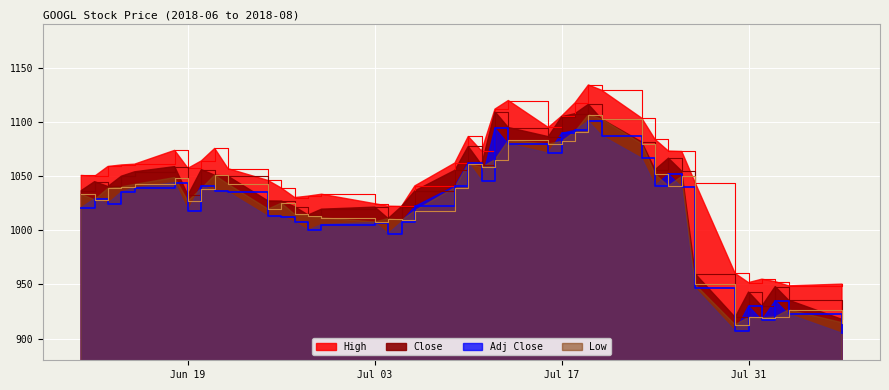

What is the sum of all Close values?

41404.8